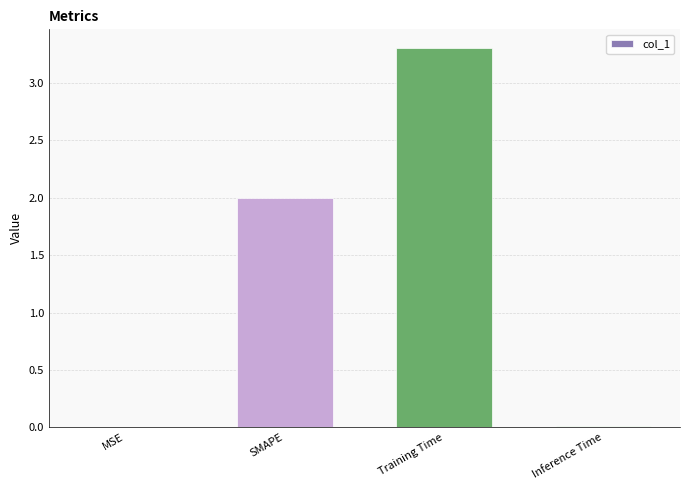

How many data points does each series have?

4